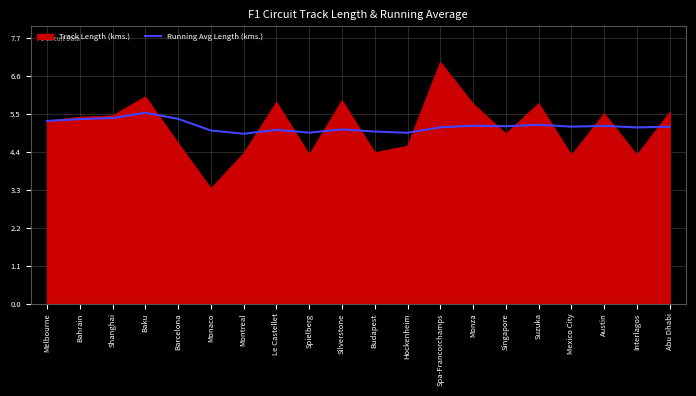

Rank the series at Barcelona from lowest to highest value.

Track Length (kms.), Running Avg Length (kms.)